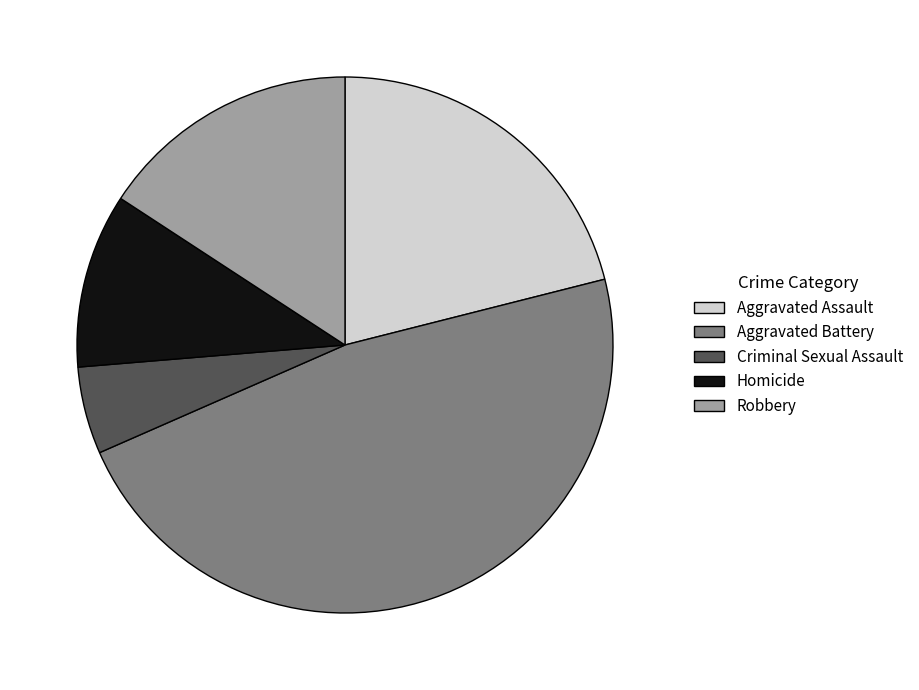

Does Criminal Sexual Assault represent more than half of the total?

No